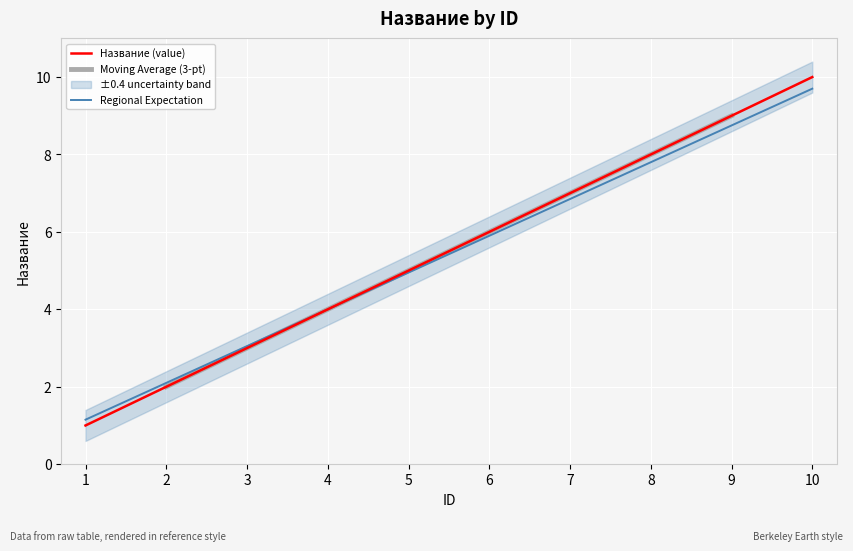

Count the values in the range 3 to 8.

6